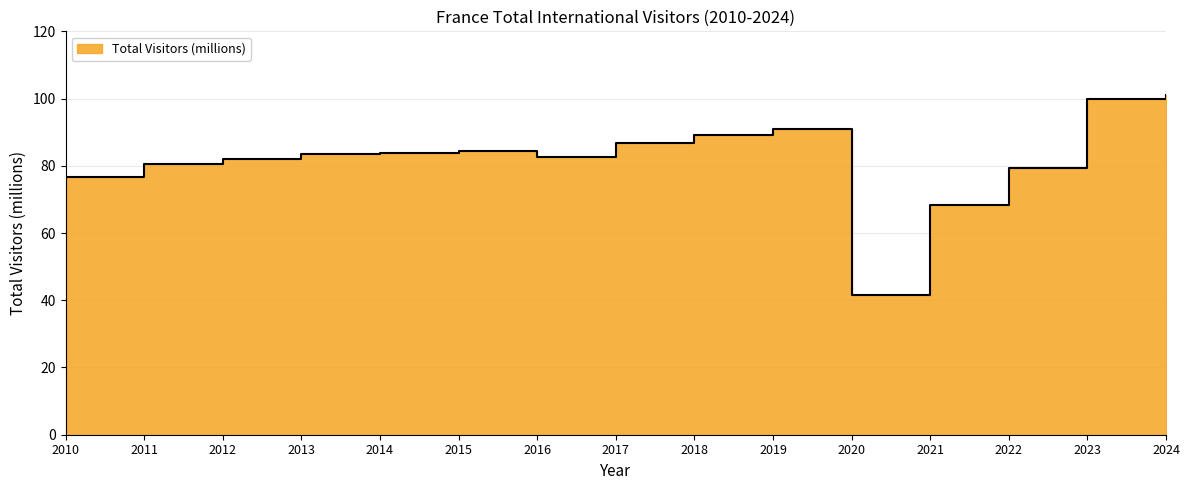

What is the ratio of the value at 2014 to the value at 2023?

0.8